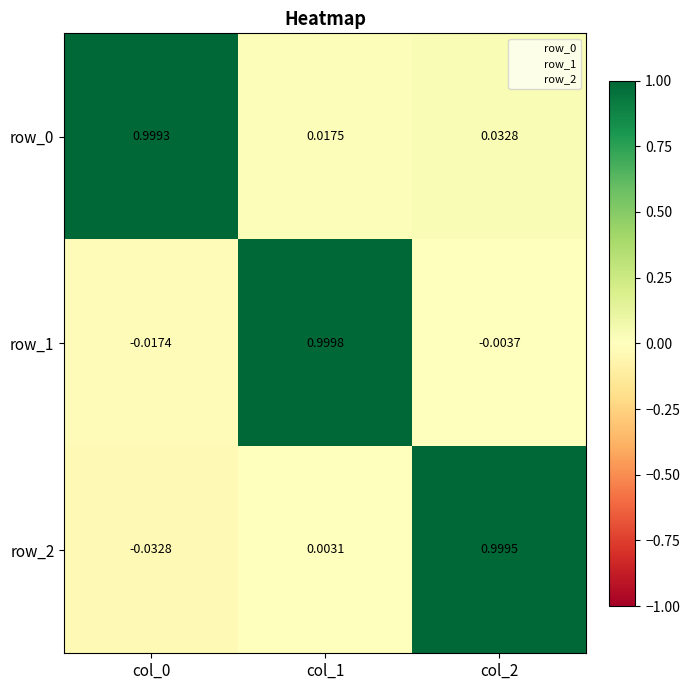

Is the value of row_2 at col_0 greater than the value of row_0 at col_0?

No